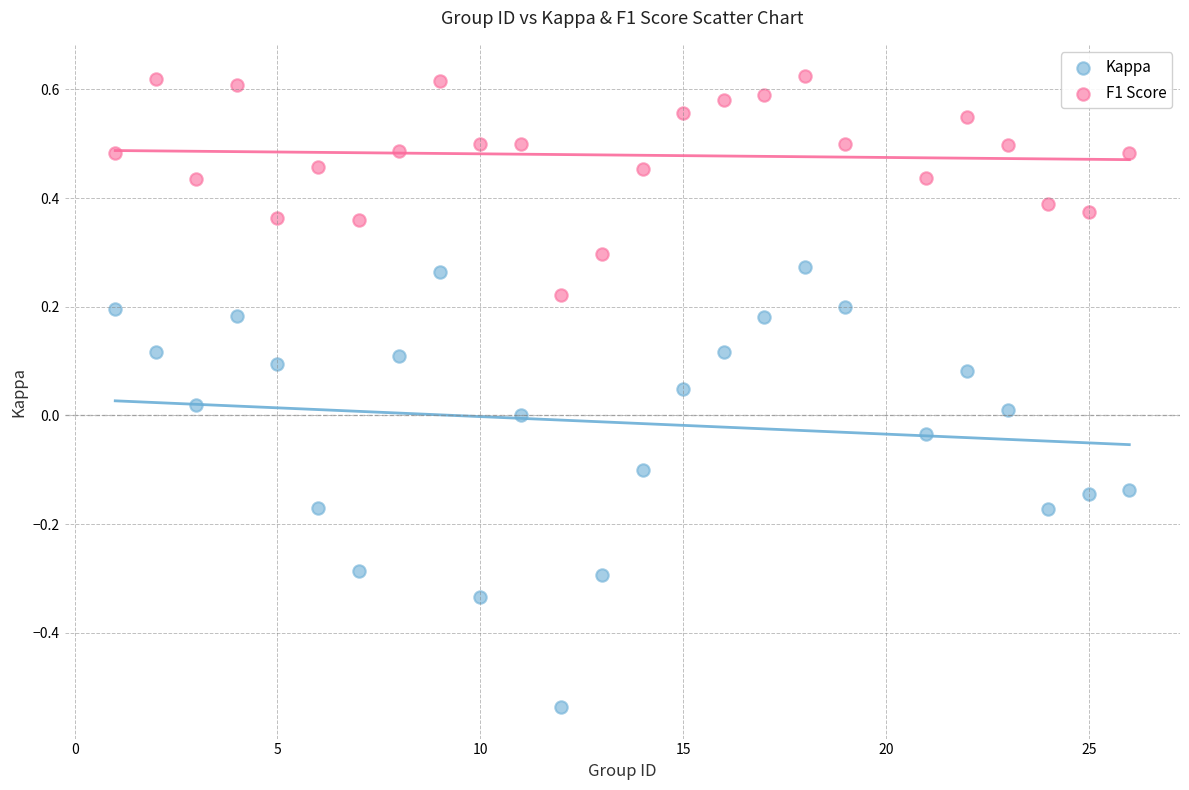

Which series has the largest Y range (max minus min)?

Kappa